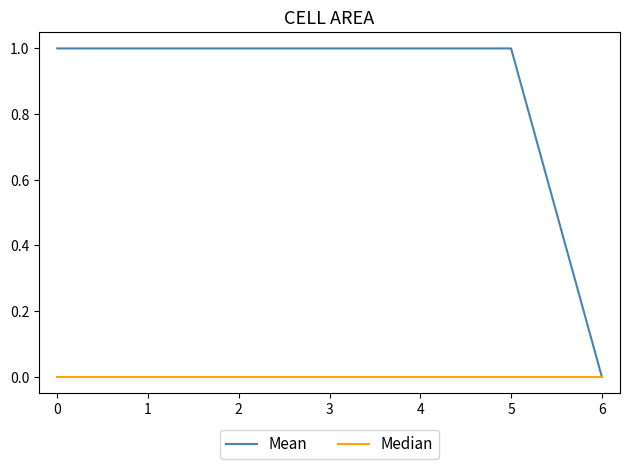

Which category has the lowest value in the Mean series?

6